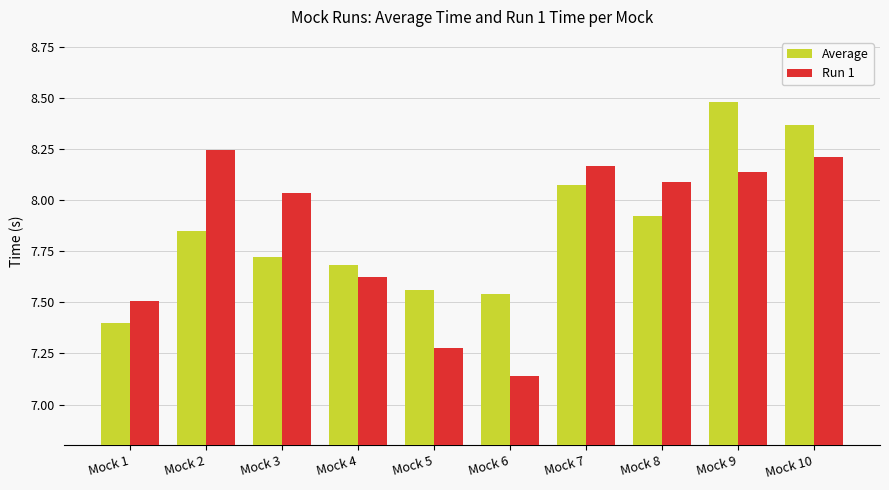

What is the difference between the maximum and second lowest values in the Run 1 series?

1.0